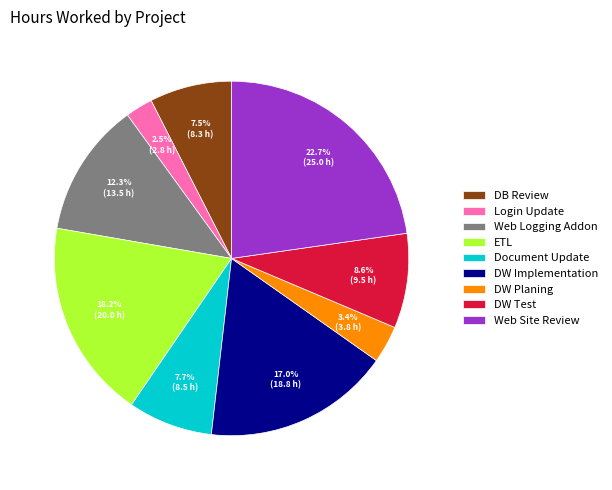

Is there a majority slice in this chart?

No